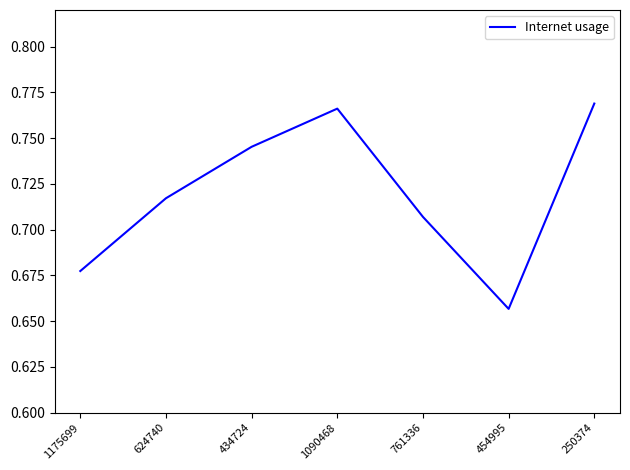

What position from the right is 250374?

1